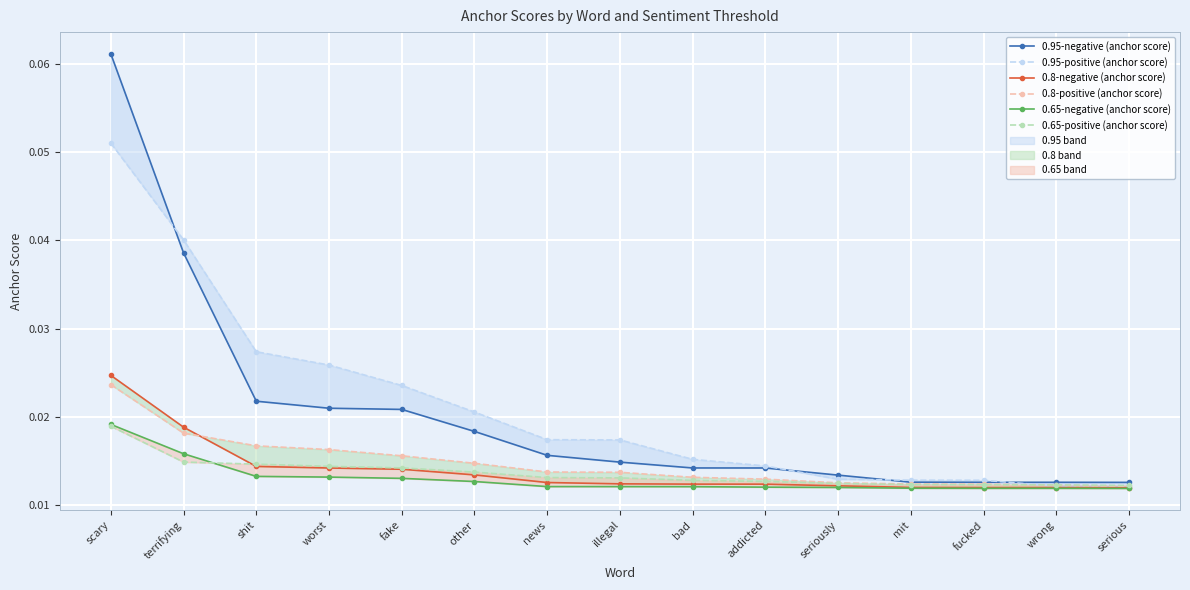

What is the total value across all series at seriously?

0.1